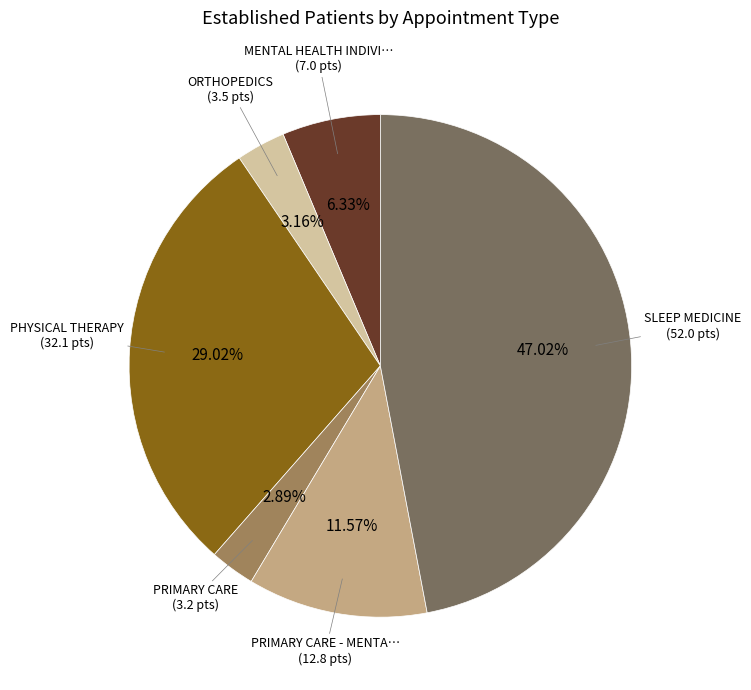

Is there a majority slice in this chart?

No